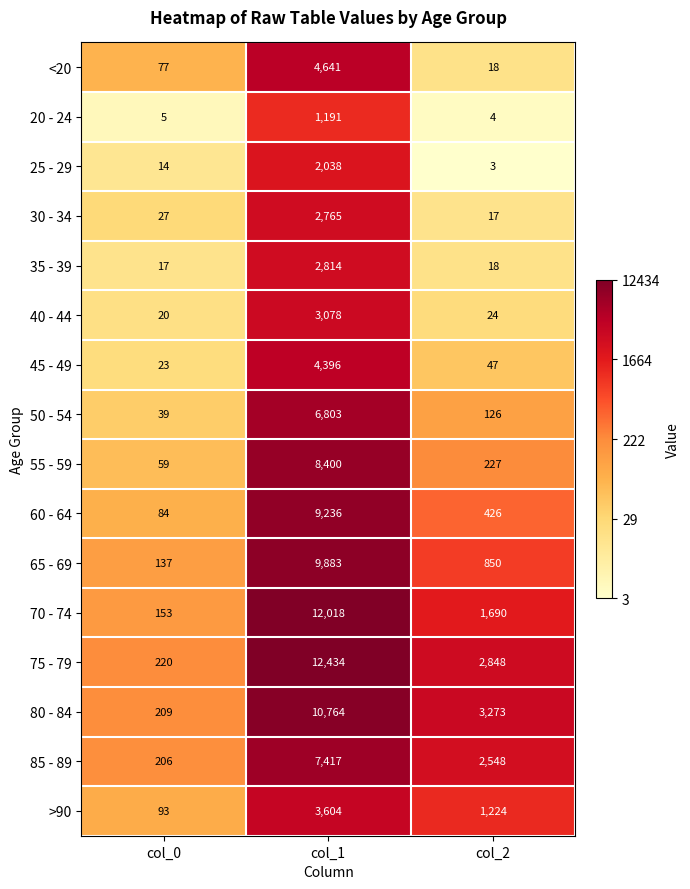

List the series in order of their peak value, highest first.

75 - 79, 70 - 74, 80 - 84, 65 - 69, 60 - 64, 55 - 59, 85 - 89, 50 - 54, <20, 45 - 49, >90, 40 - 44, 35 - 39, 30 - 34, 25 - 29, 20 - 24